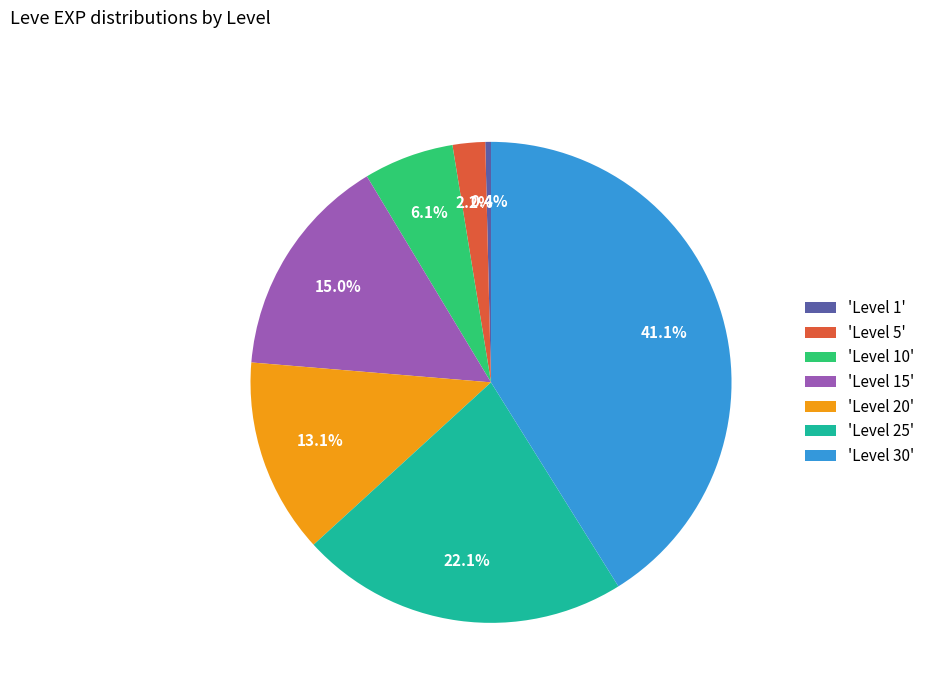

What percentage is NOT represented by 'Level 1'?

99.6%